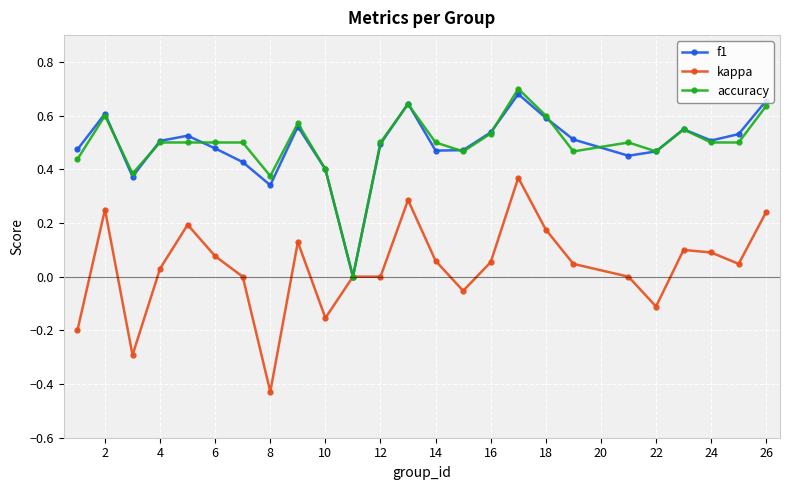

In f1, how many points are lower than both neighbors (excluding endpoints)?

6